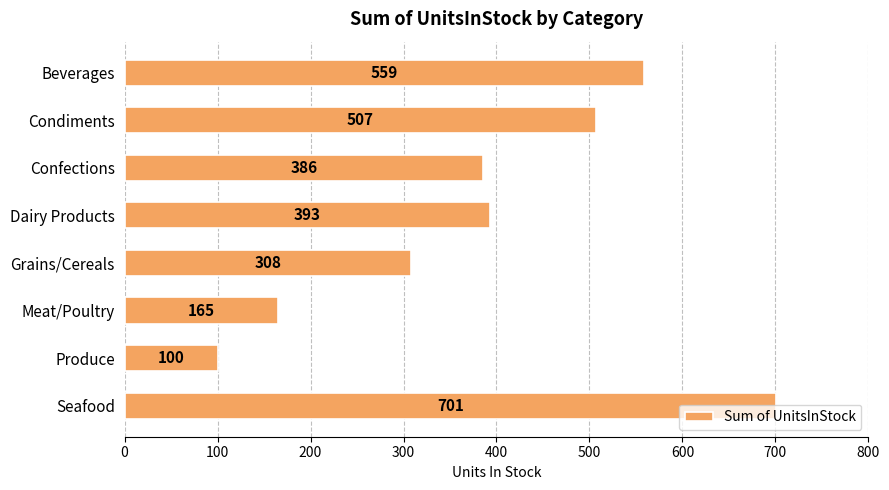

What is the average value?

390